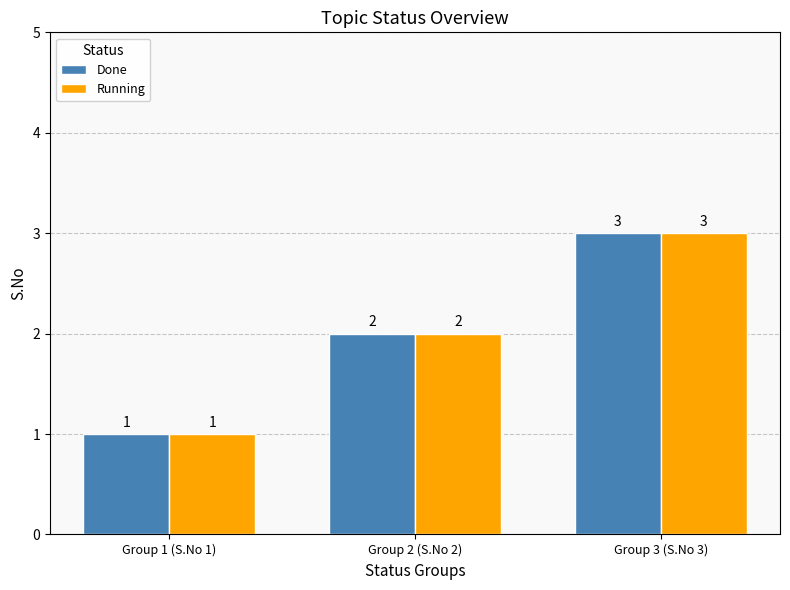

How many bars are there in each group?

2